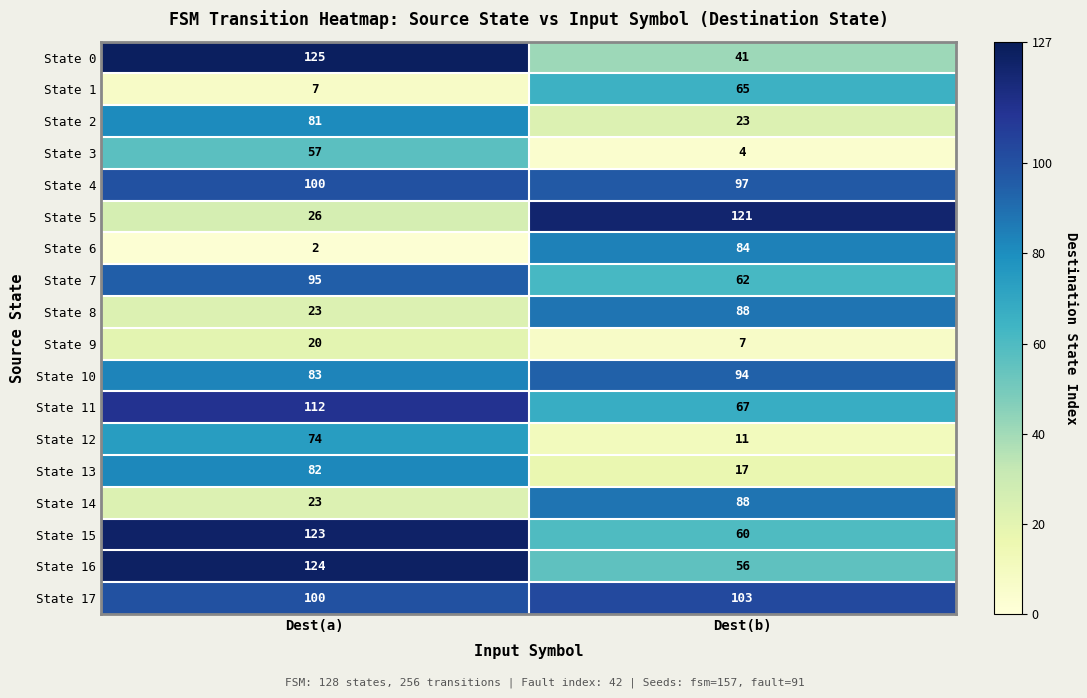

At how many categories does at least one series exceed 30?

2